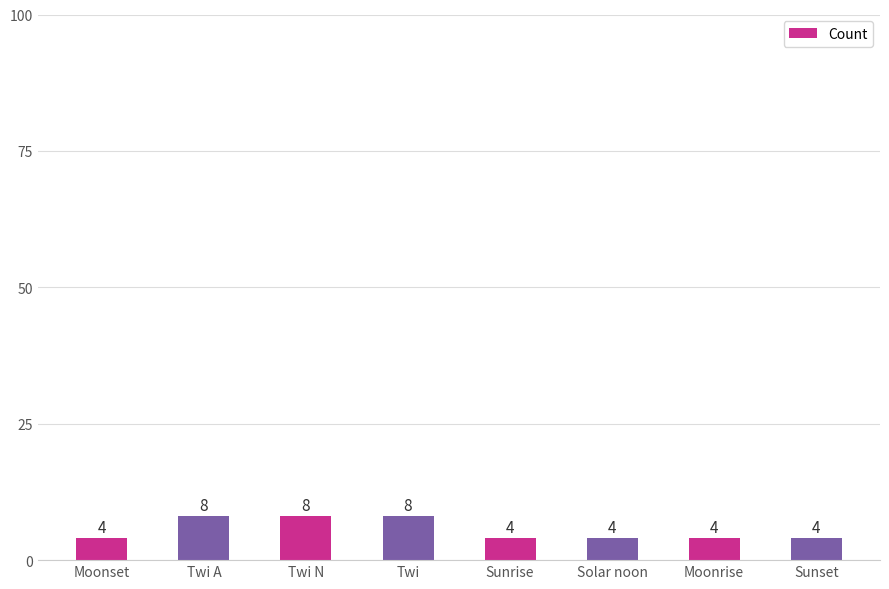

What is the maximum value shown in the chart?

8